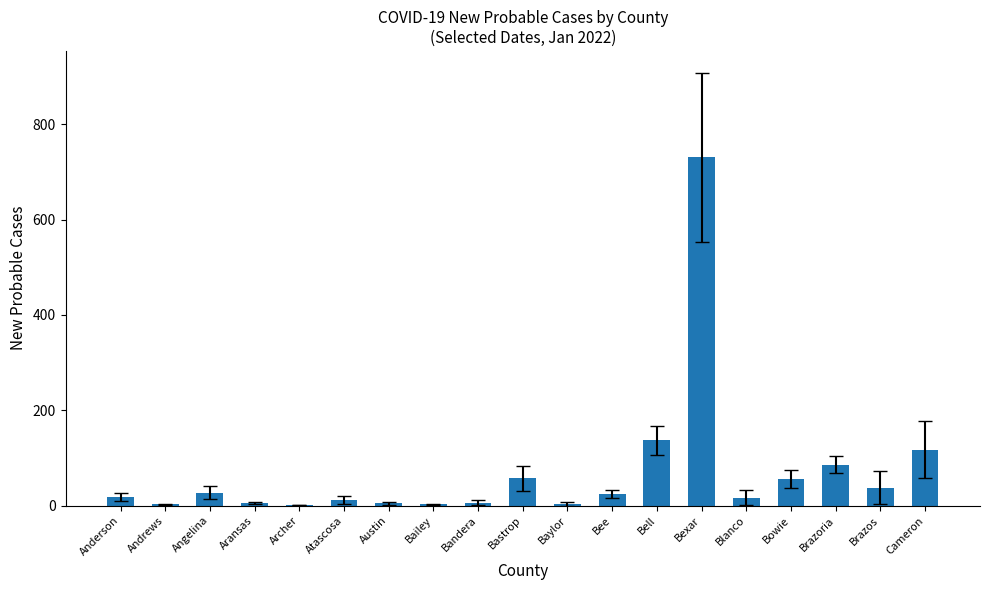

What is the change in value from Angelina to Brazoria?

+58.8